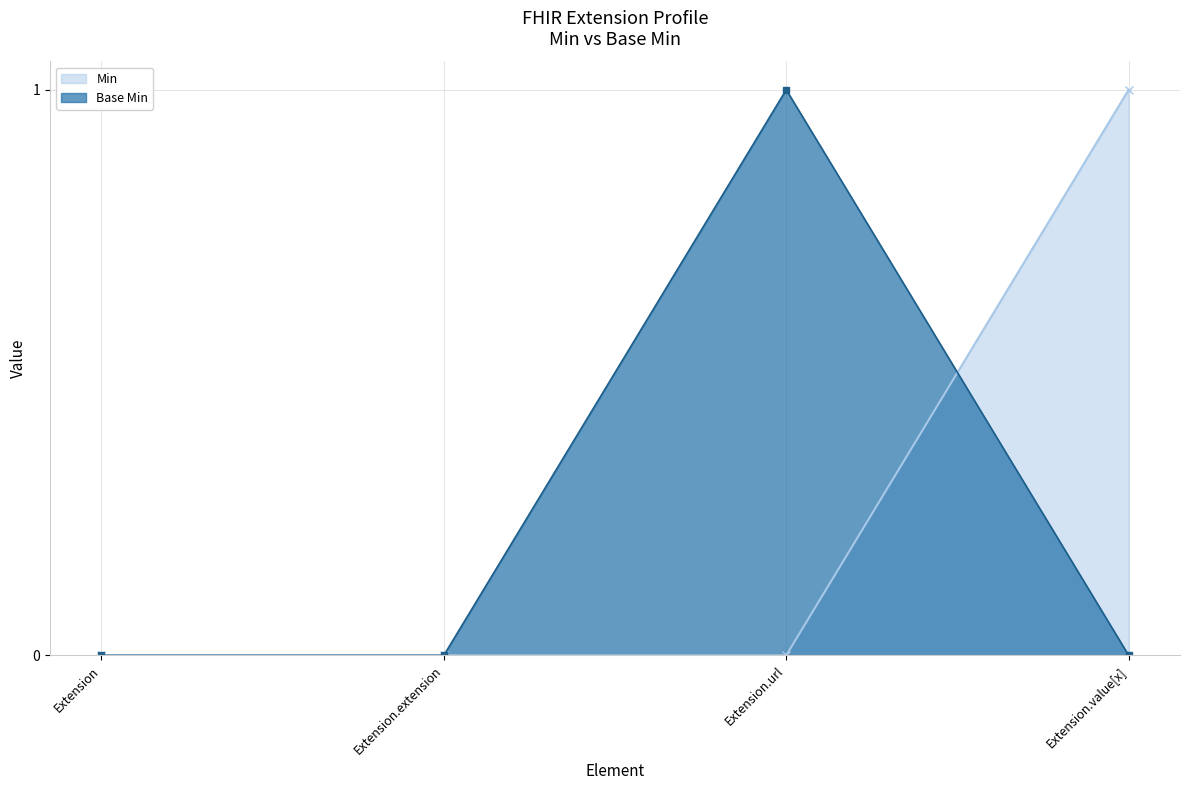

How many values in Min are above zero?

1